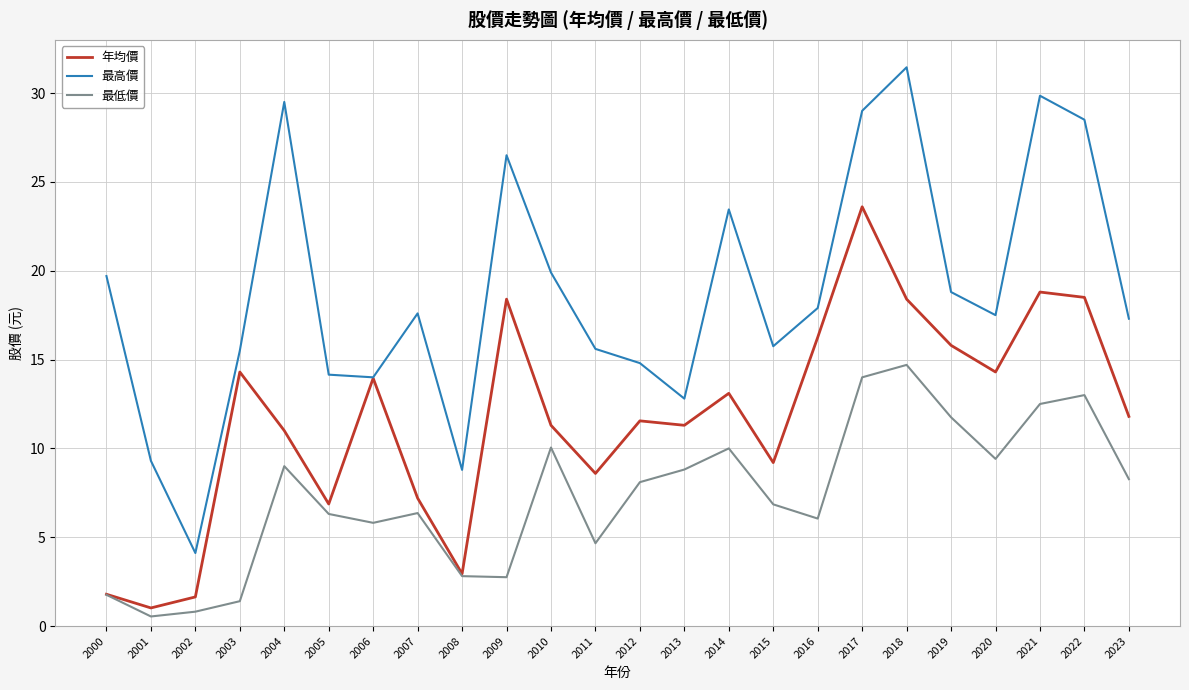

Rank the series by their maximum value, from highest to lowest.

最高價, 年均價, 最低價